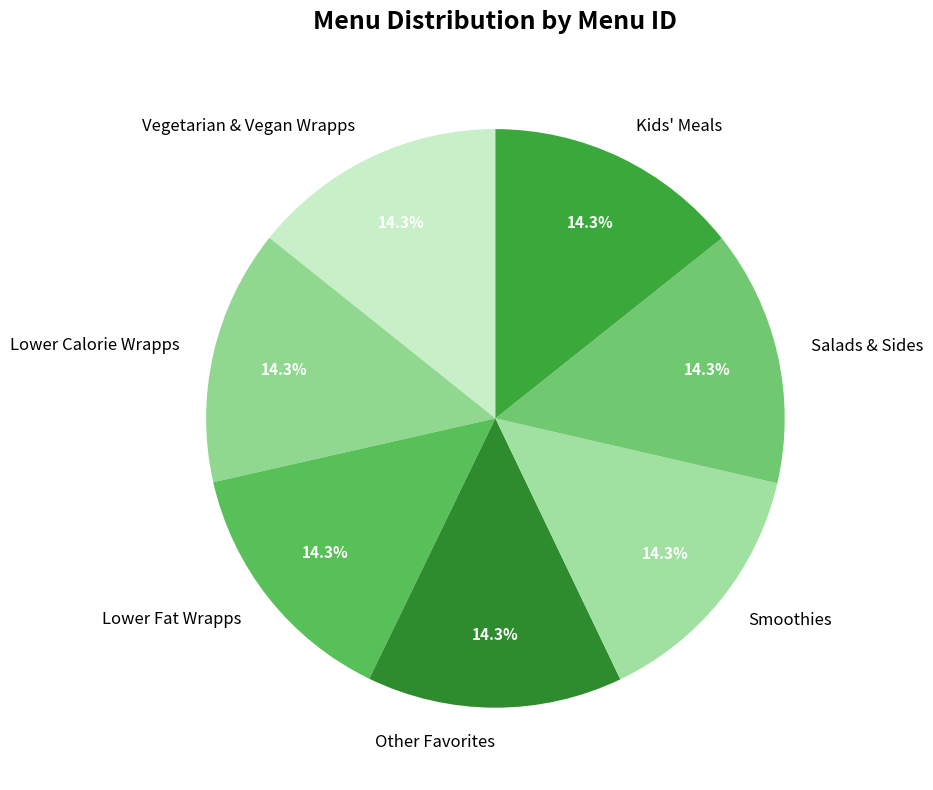

To the nearest percent, what portion does Other Favorites represent?

14%